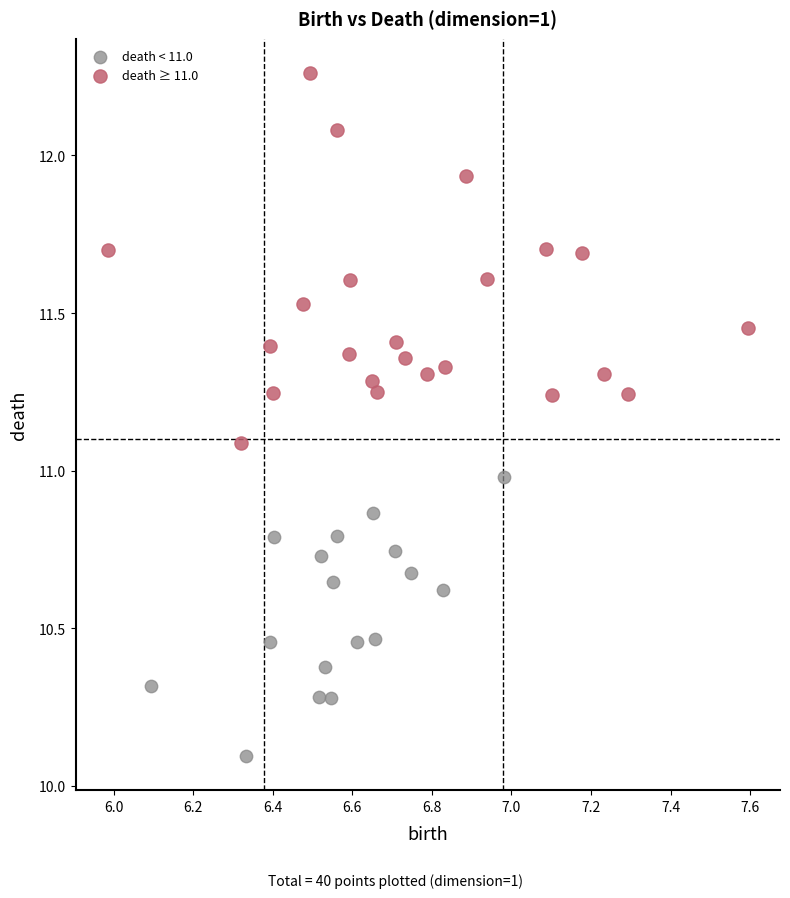

Which series reaches the minimum Y coordinate?

death < 11.0